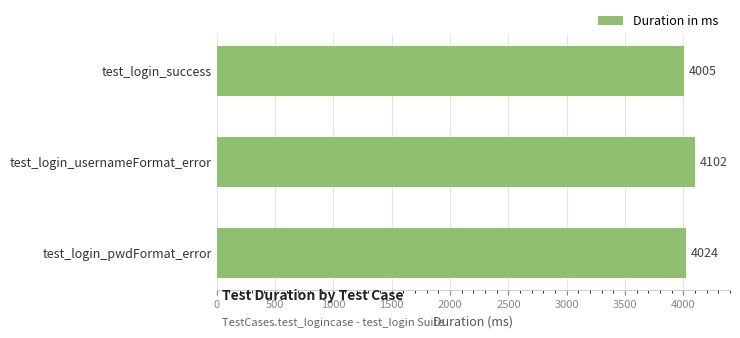

Rank the categories by value from highest to lowest.

test_login_usernameFormat_error, test_login_pwdFormat_error, test_login_success